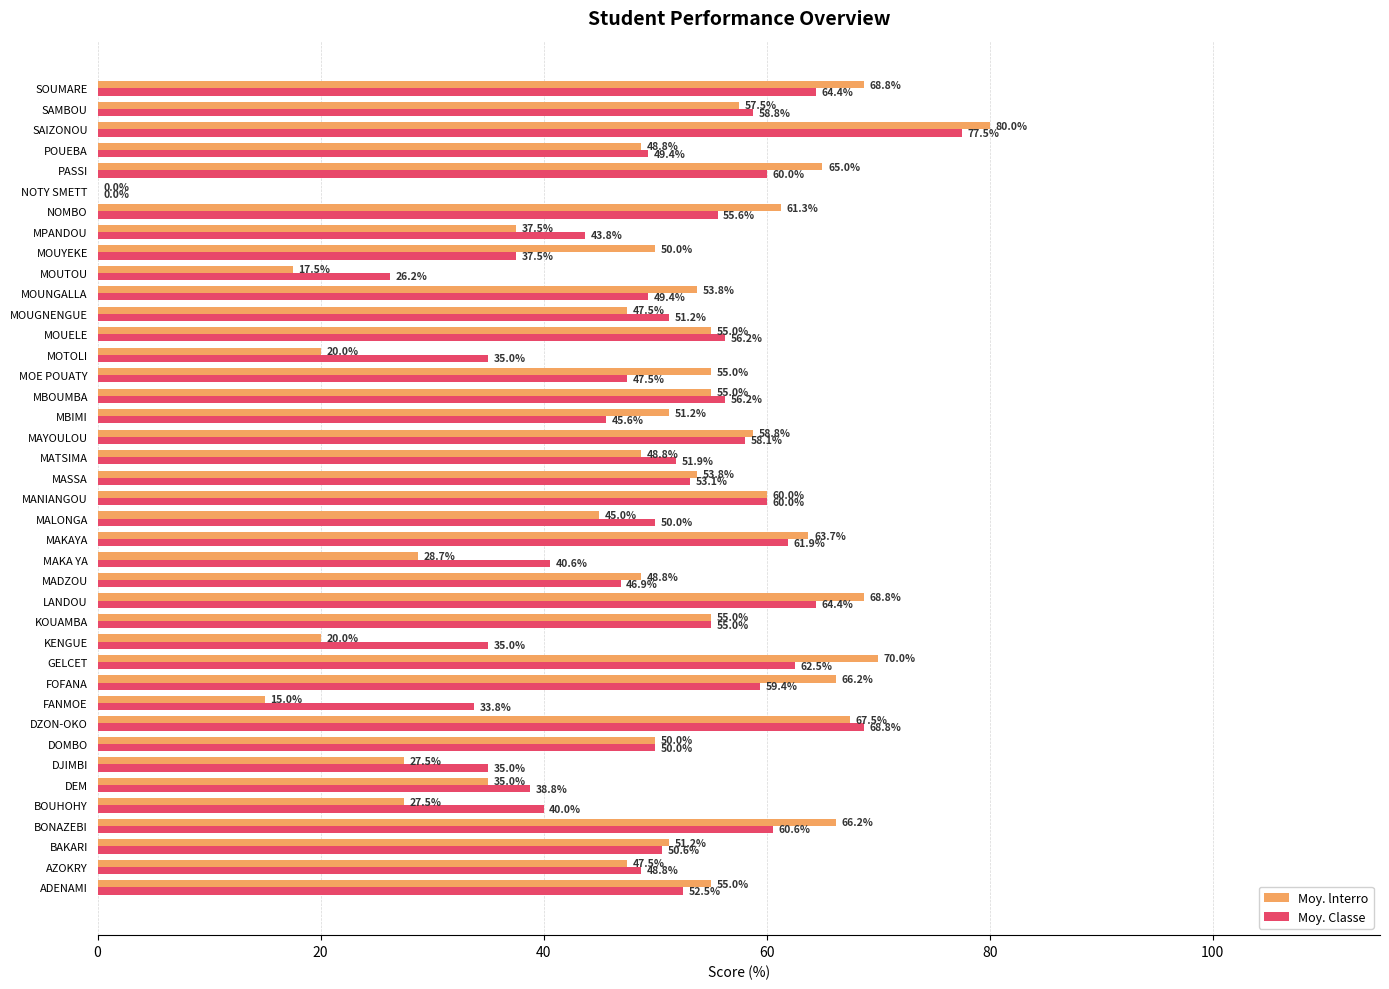

Which series changed the most between FOFANA and LANDOU?

Moy. Classe